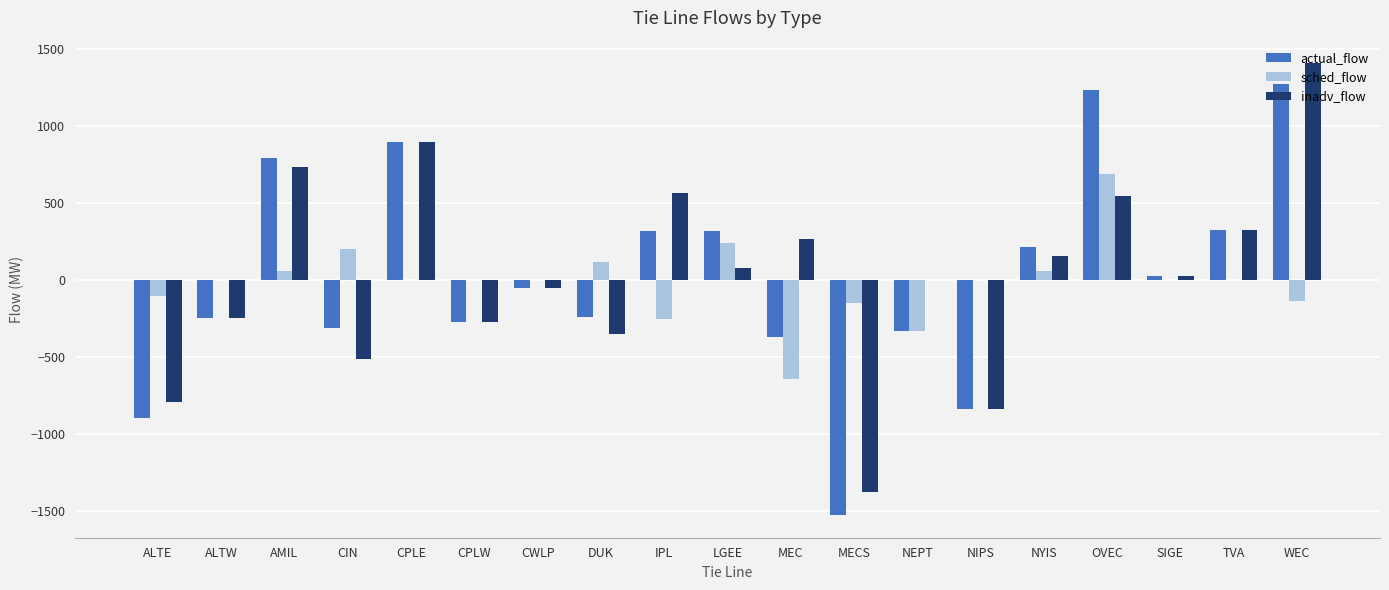

What is the sum of the sched_flow values at NEPT and TVA?

-327